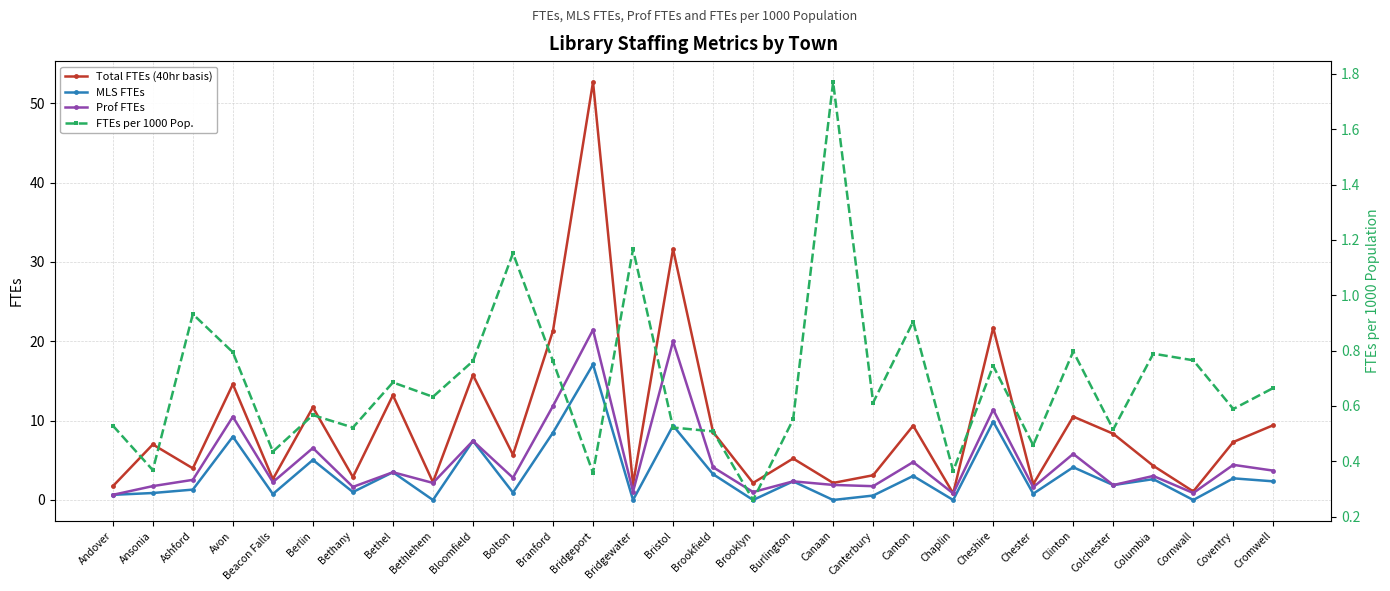

List the series in order of their peak value, highest first.

Total FTEs (40hr basis), Prof FTEs, MLS FTEs, FTEs per 1000 Pop.